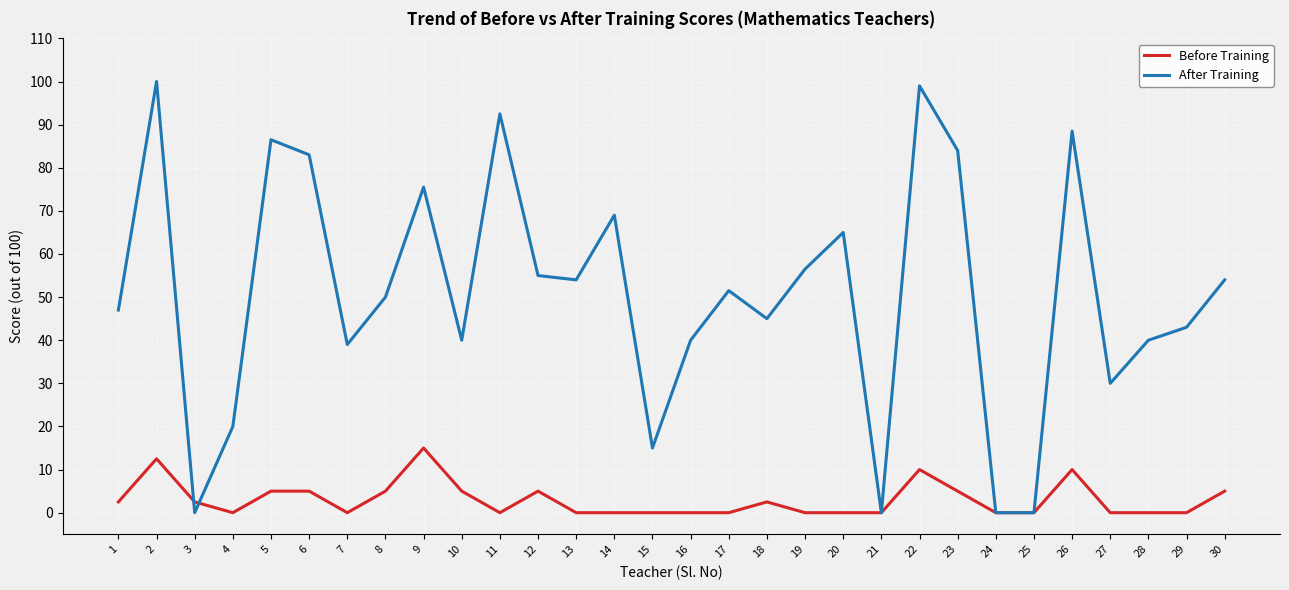

Reading left to right, list all the values displayed in this chart.

Before Training: 2.5	12.5	2.5	0.0	5.0	5.0	0.0	5.0	15.0	5.0	0.0	5.0	0.0	0.0	0.0	0.0	0.0	2.5	0.0	0.0	0.0	10.0	5.0	0.0	0.0	10.0	0.0	0.0	0.0	5.0
After Training: 47.0	100.0	0.0	20.0	86.5	83.0	39.0	50.0	75.5	40.0	92.5	55.0	54.0	69.0	15.0	40.0	51.5	45.0	56.5	65.0	0.0	99.0	84.0	0.0	0.0	88.5	30.0	40.0	43.0	54.0